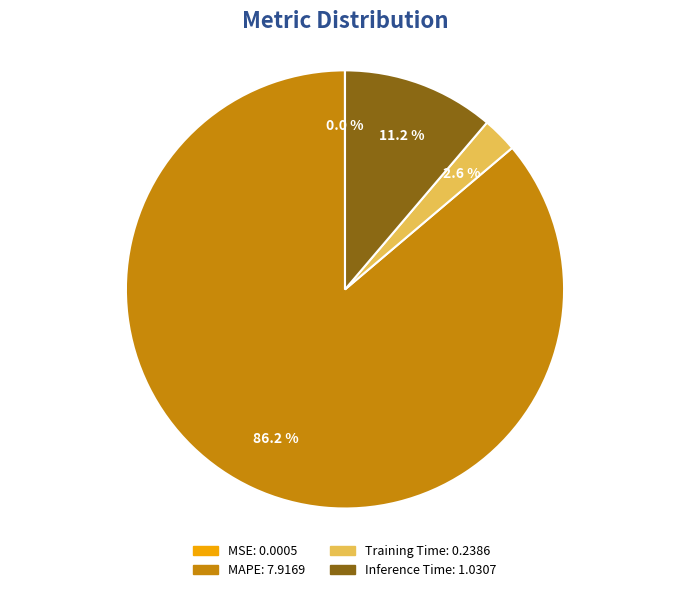

Does any single category account for the majority?

Yes